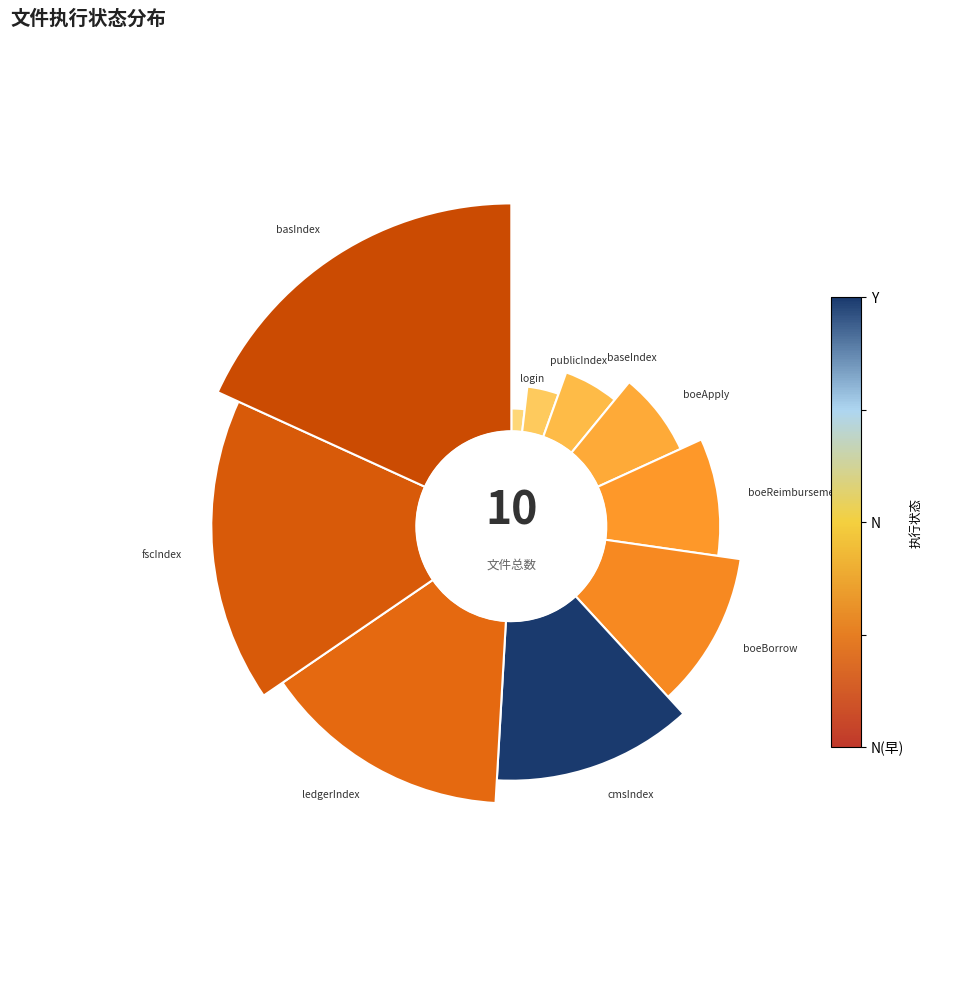

Count the number of slices in the pie.

10